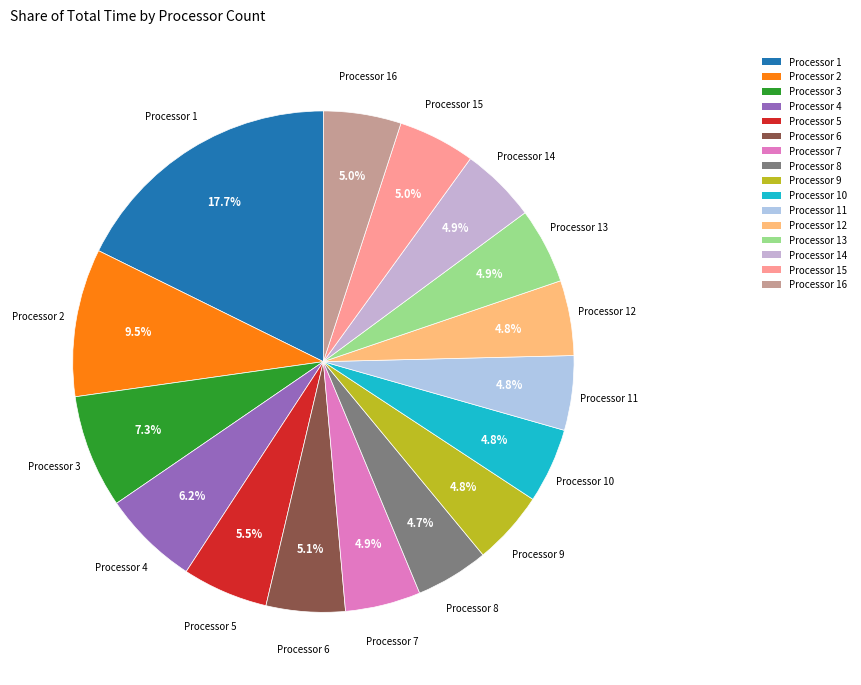

Which category has the biggest portion of the pie?

Processor 1